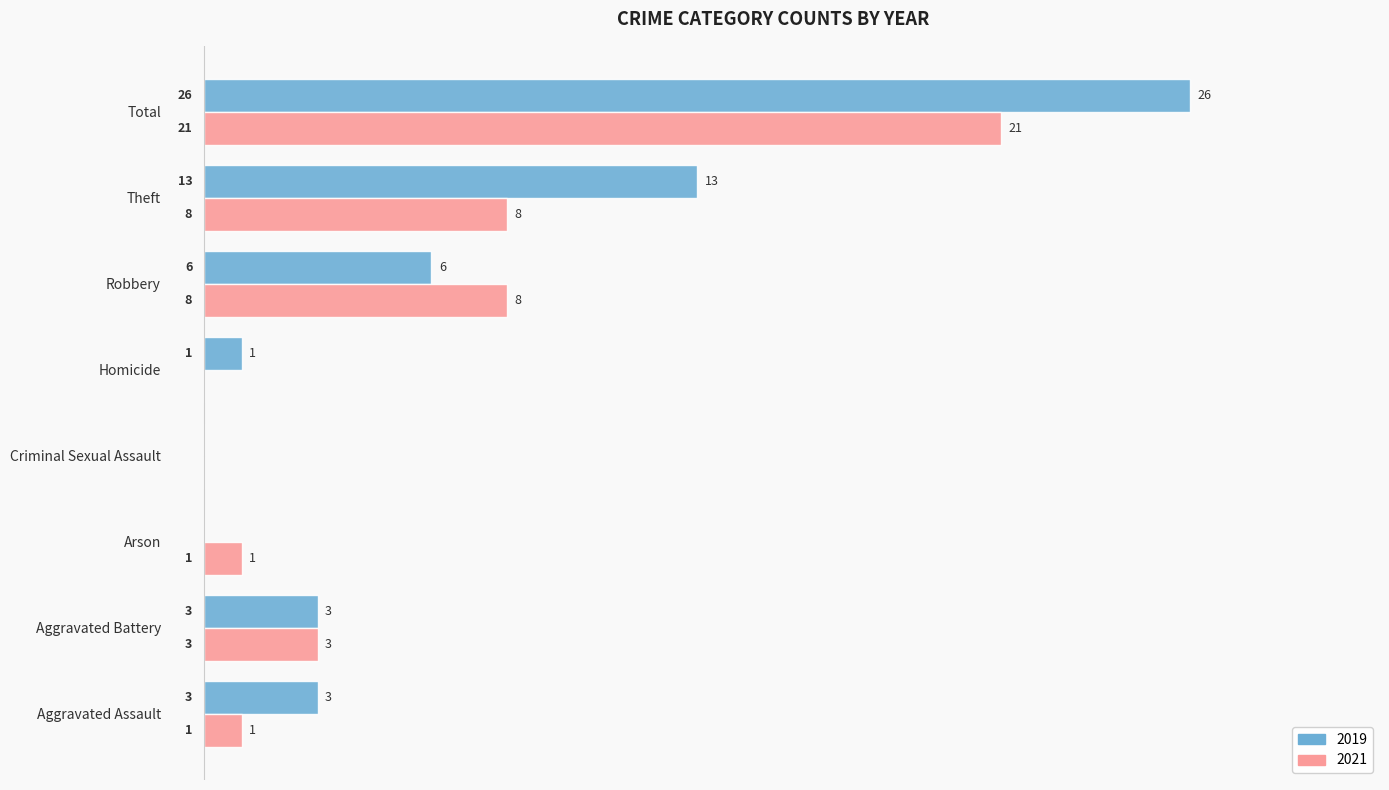

What is the sum of all 2019 values?

52